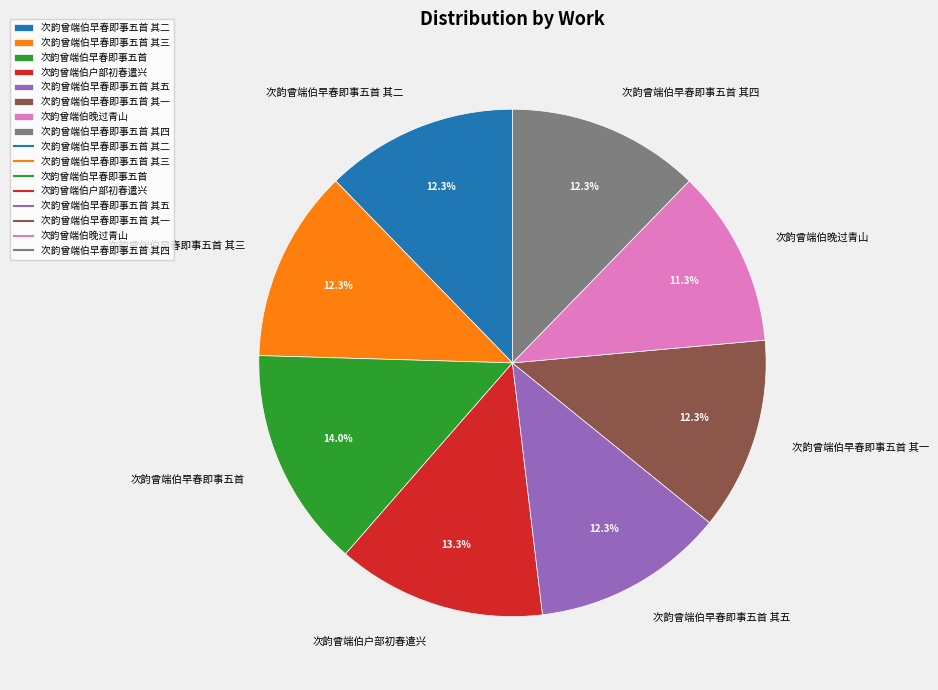

How many slices are in this pie chart?

8